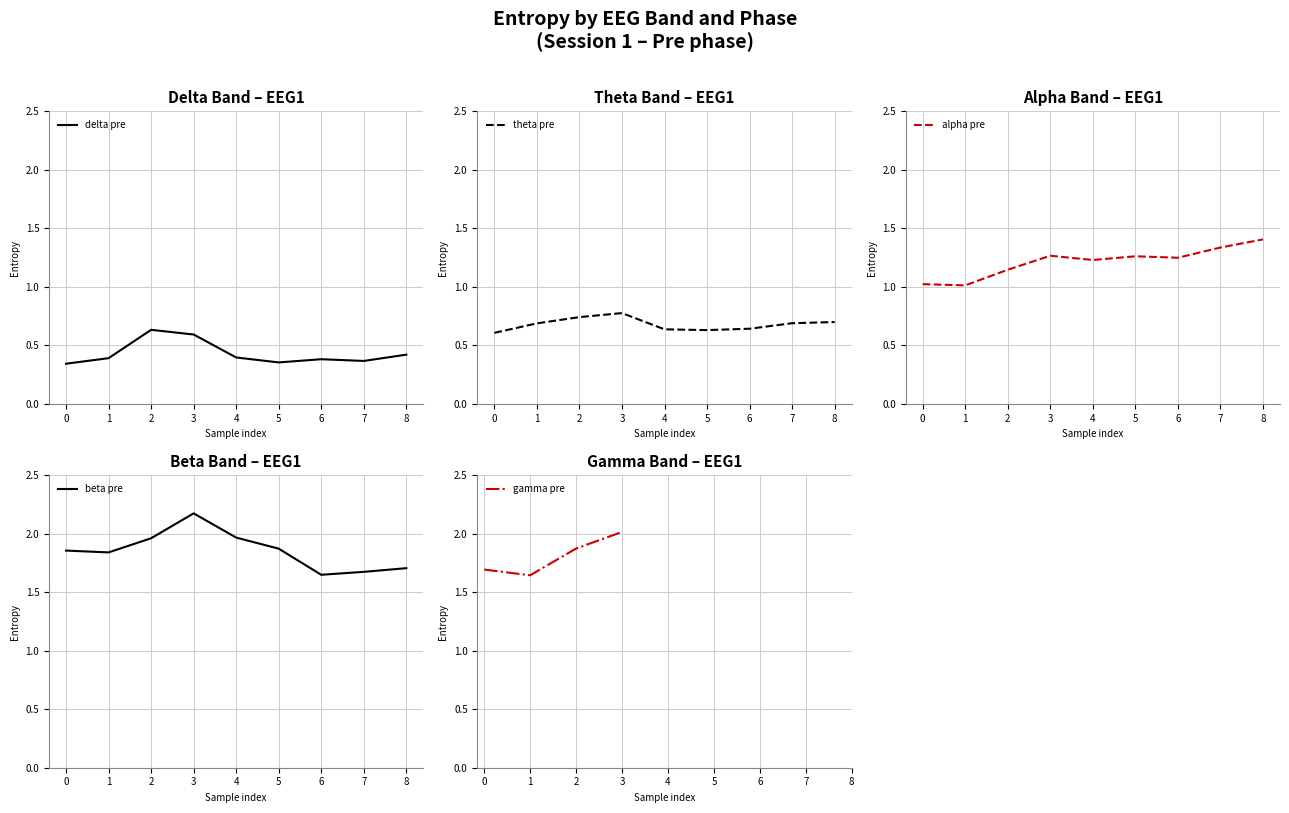

Is this an area chart (filled region under the line)?

No